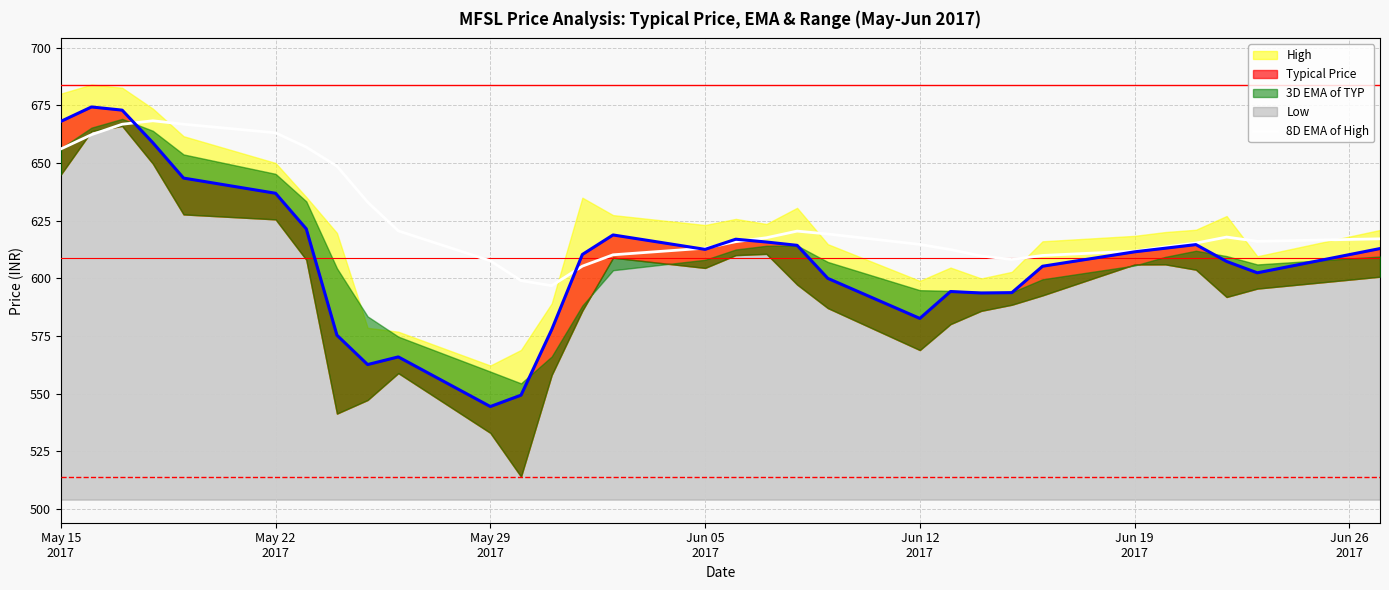

What is the highest value of the 8D EMA of High series?

668.2